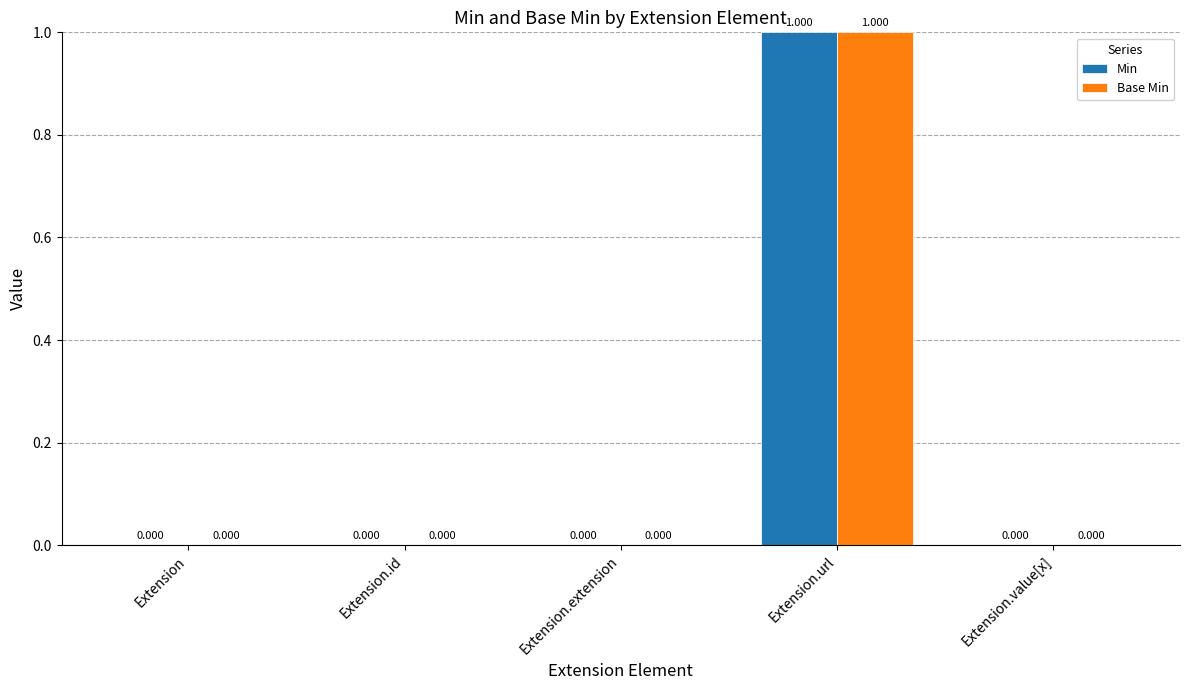

Is the value of Base Min at Extension.extension greater than the value of Min at Extension.url?

No